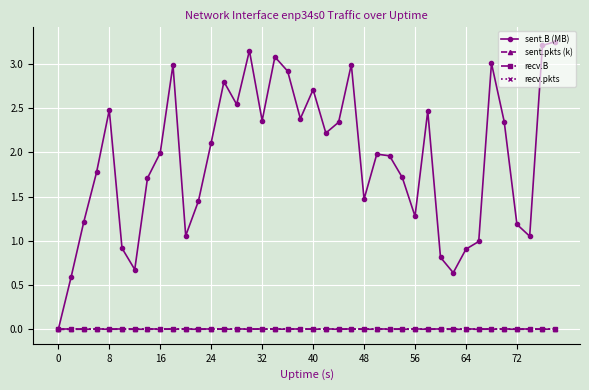

Reading left to right, list all the values displayed in this chart.

sent.B (MB): 0.0	0.6	1.2	1.8	2.5	0.9	0.7	1.7	2.0	3.0	1.1	1.5	2.1	2.8	2.5	3.1	2.4	3.1	2.9	2.4	2.7	2.2	2.3	3.0	1.5	2.0	2.0	1.7	1.3	2.5	0.8	0.6	0.9	1.0	3.0	2.3	1.2	1.1	3.2	3.3
sent.pkts (k): 0.0	0.0	0.0	0.0	0.0	0.0	0.0	0.0	0.0	0.0	0.0	0.0	0.0	0.0	0.0	0.0	0.0	0.0	0.0	0.0	0.0	0.0	0.0	0.0	0.0	0.0	0.0	0.0	0.0	0.0	0.0	0.0	0.0	0.0	0.0	0.0	0.0	0.0	0.0	0.0
recv.B: 0.0	0.0	0.0	0.0	0.0	0.0	0.0	0.0	0.0	0.0	0.0	0.0	0.0	0.0	0.0	0.0	0.0	0.0	0.0	0.0	0.0	0.0	0.0	0.0	0.0	0.0	0.0	0.0	0.0	0.0	0.0	0.0	0.0	0.0	0.0	0.0	0.0	0.0	0.0	0.0
recv.pkts: 0.0	0.0	0.0	0.0	0.0	0.0	0.0	0.0	0.0	0.0	0.0	0.0	0.0	0.0	0.0	0.0	0.0	0.0	0.0	0.0	0.0	0.0	0.0	0.0	0.0	0.0	0.0	0.0	0.0	0.0	0.0	0.0	0.0	0.0	0.0	0.0	0.0	0.0	0.0	0.0